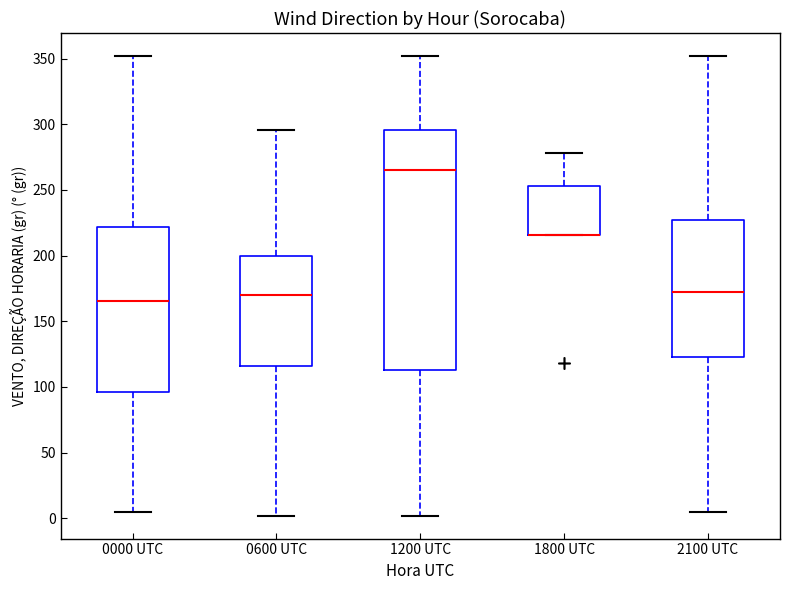

Where is the lower edge of the box for 0600 UTC on the y-axis? The values are not printed on the chart, so give them approximately, as read against the axis.

115